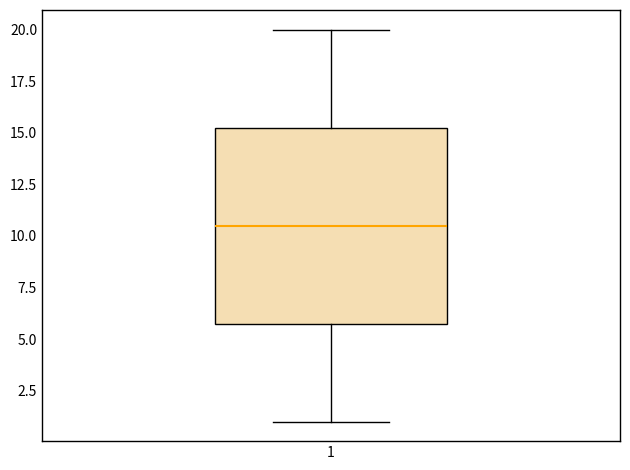

Transcribe this box plot: give where the median line is, the range the box spans, and where the two whiskers end, as read against the y-axis. The values are not printed on the chart, so give them approximately, as read against the axis.

median 10.5, box 6.0 to 15.5, whiskers 1.0 to 20.0